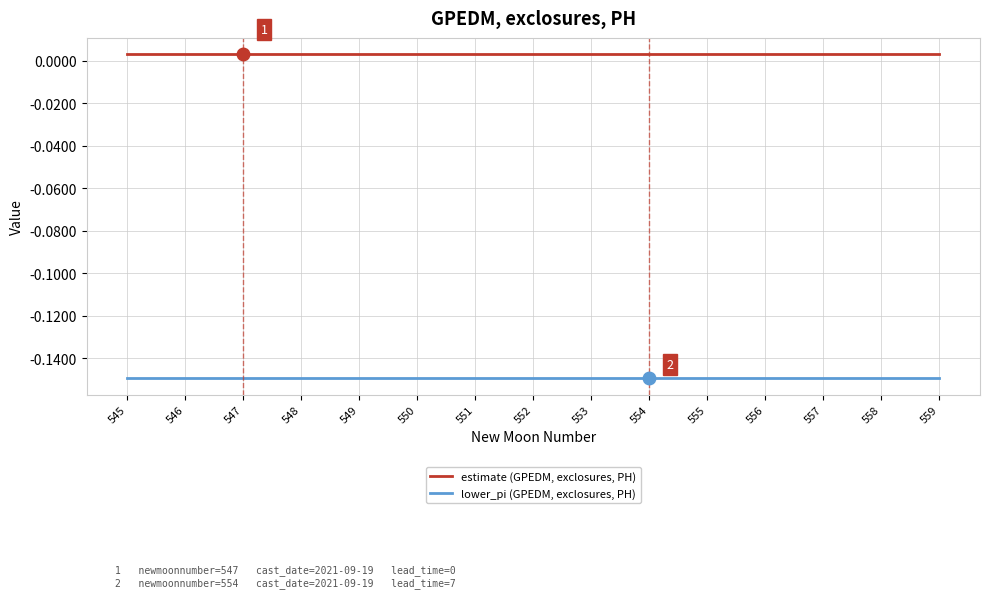

Which series has the largest total across all categories?

estimate (GPEDM, exclosures, PH)